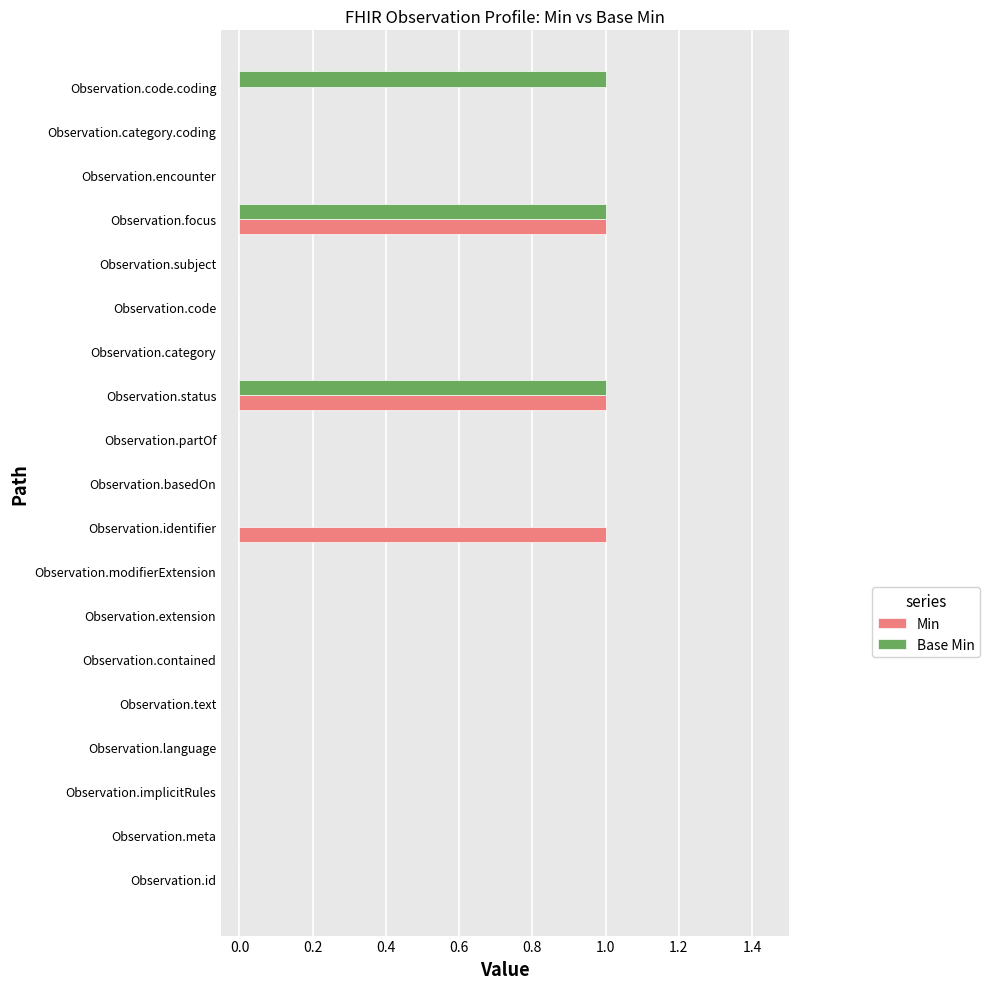

The Min series shows 0 at Observation.category. True or false?

True